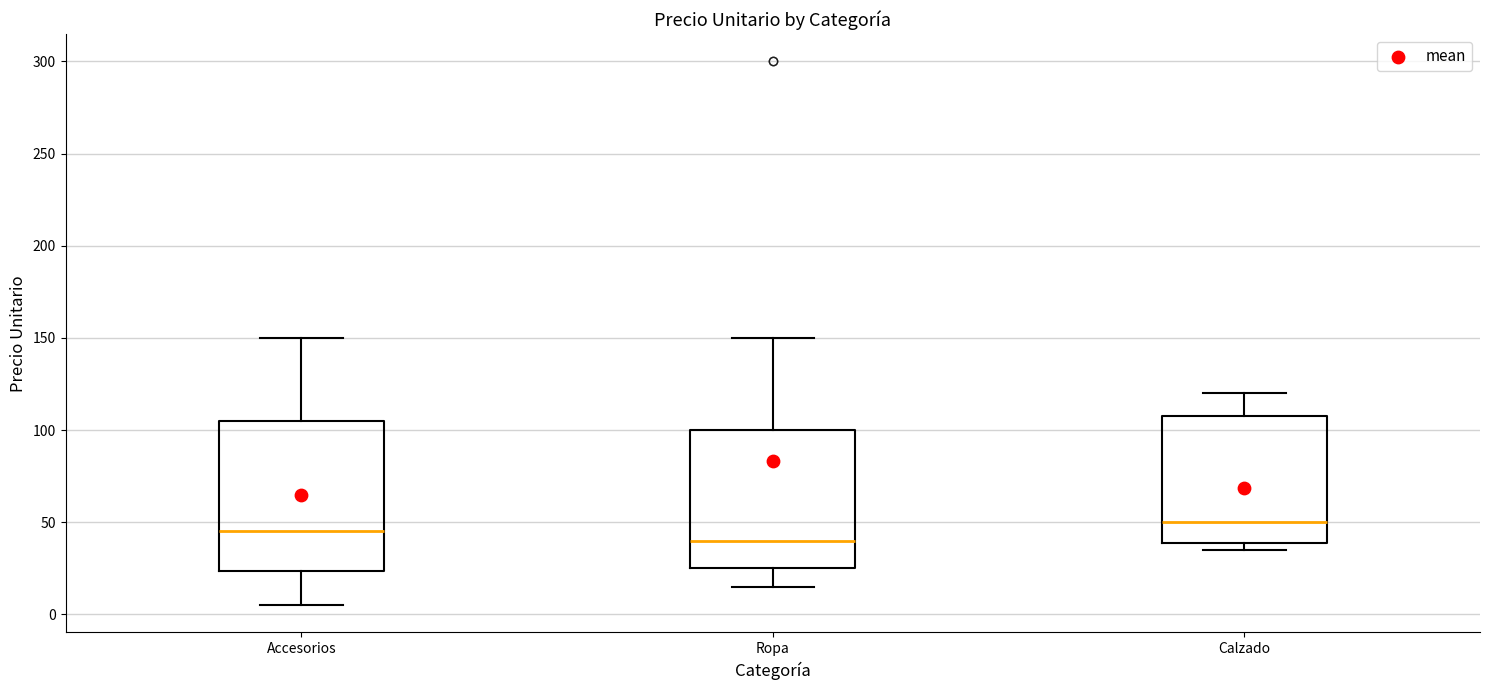

Reading left to right, read every box against the y-axis: the position of its median line, the range the box covers, and the ends of its whiskers. The values are not printed on the chart, so give them approximately, as read against the axis.

Accesorios: median 45, box 25 to 105, whiskers 5 to 150
Ropa: median 40, box 25 to 100, whiskers 15 to 150
Calzado: median 50, box 40 to 110, whiskers 35 to 120